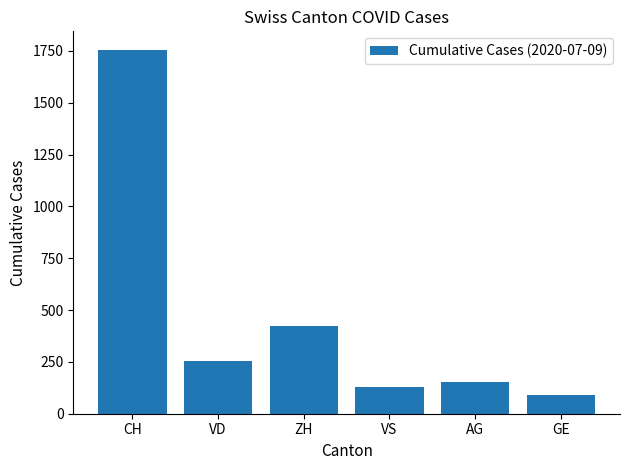

What is the label of the 6th bar from the right?

CH